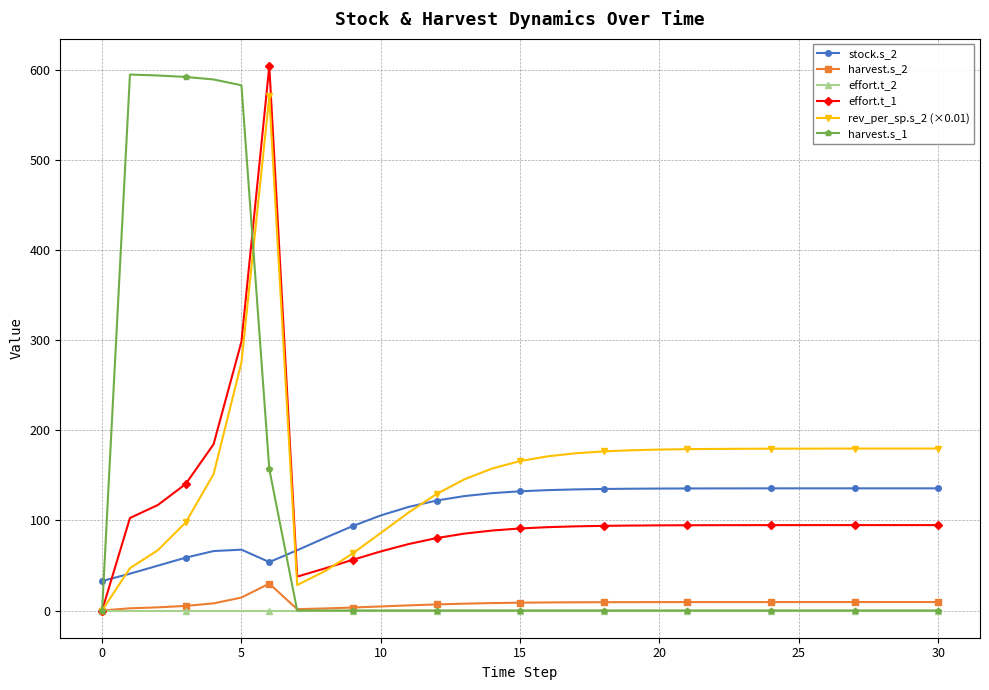

True or false: stock.s_2 and effort.t_2 intersect in this chart.

False